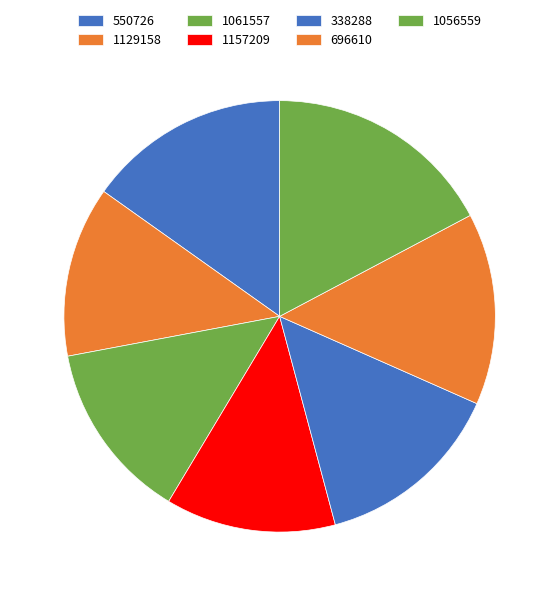

Count the number of slices in the pie.

7